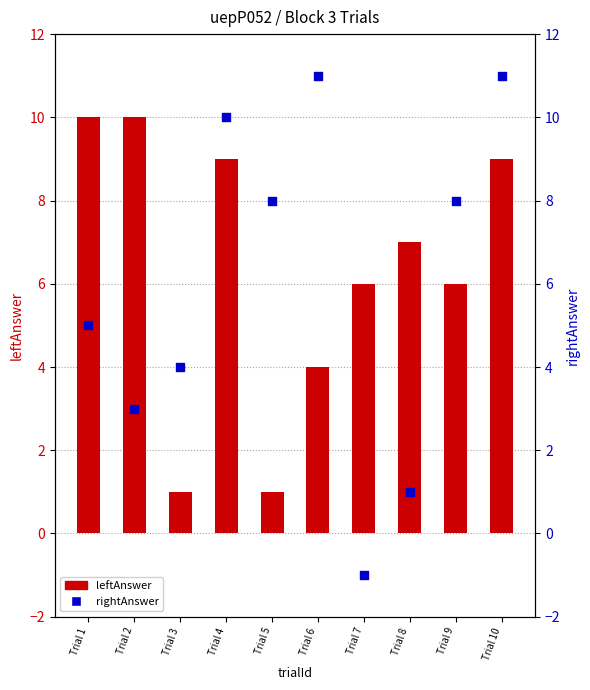

Which series reaches the maximum Y coordinate?

rightAnswer